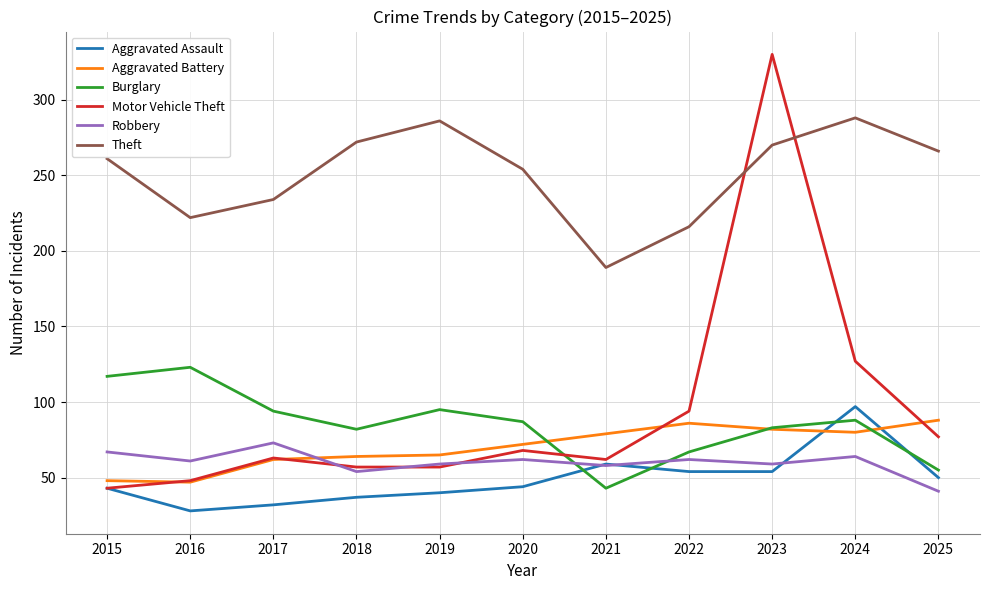

What is the maximum value shown in the chart?

330